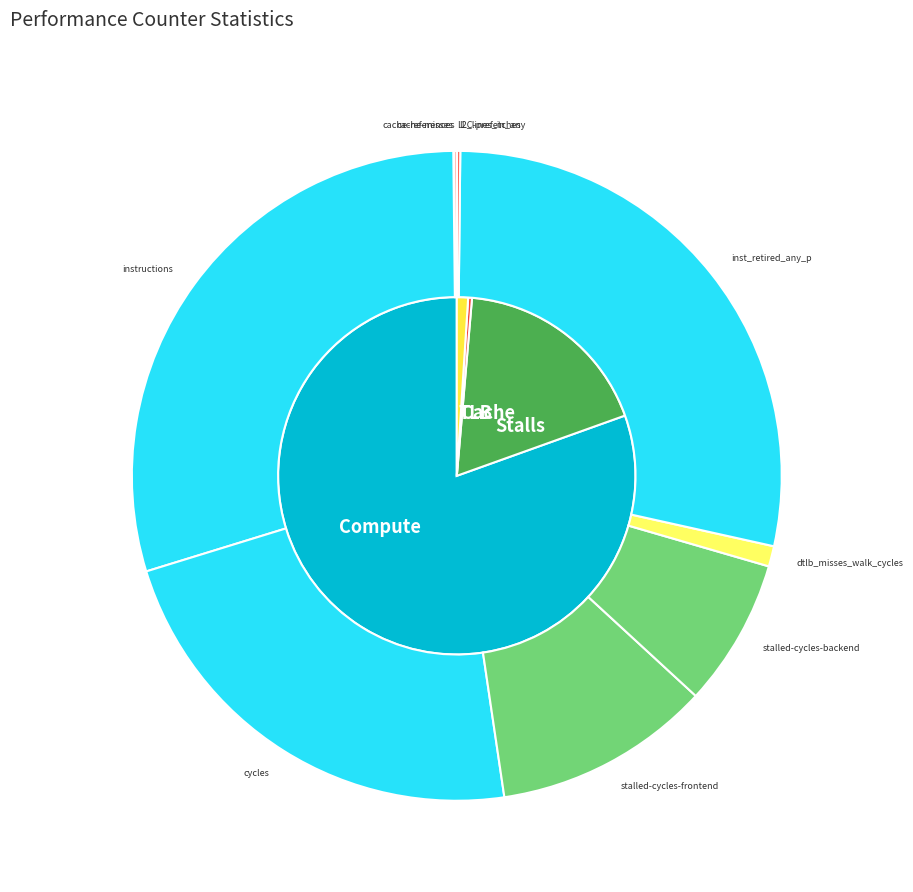

Does inst_retired_any_p represent more than half of the total?

No